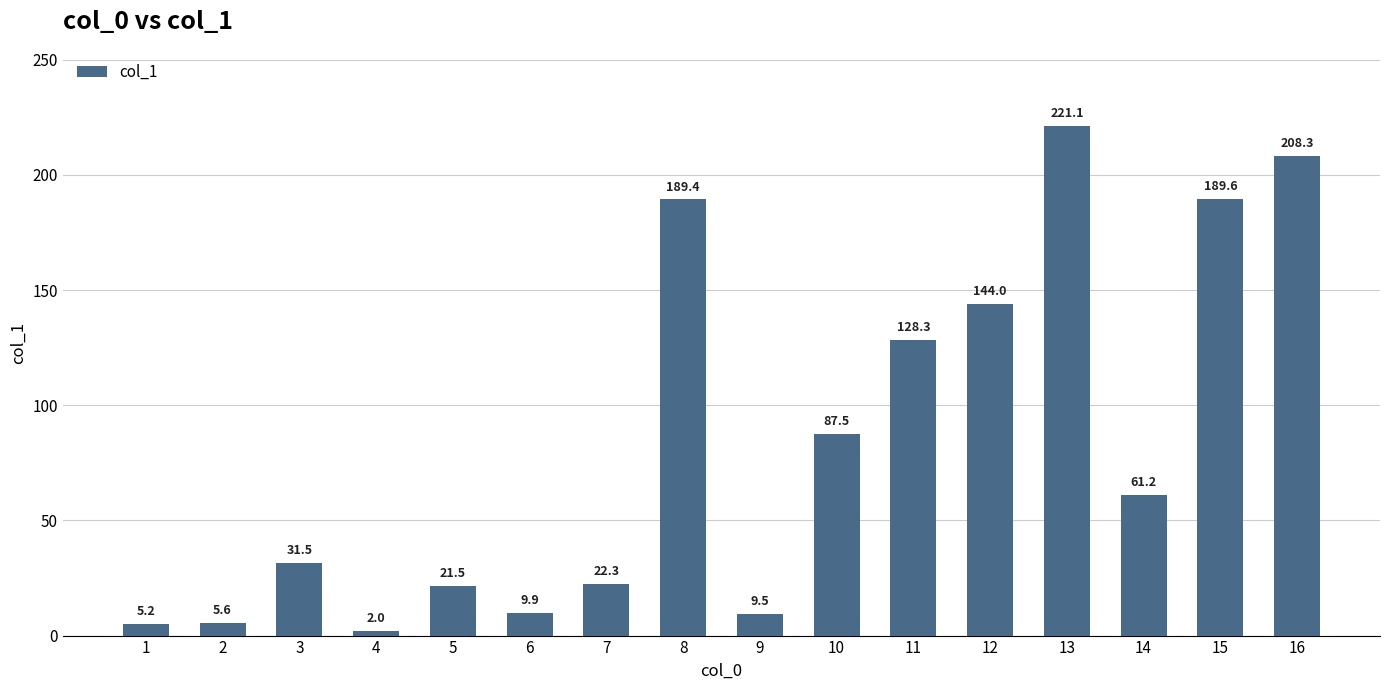

At which label does the data first exceed 61?

8